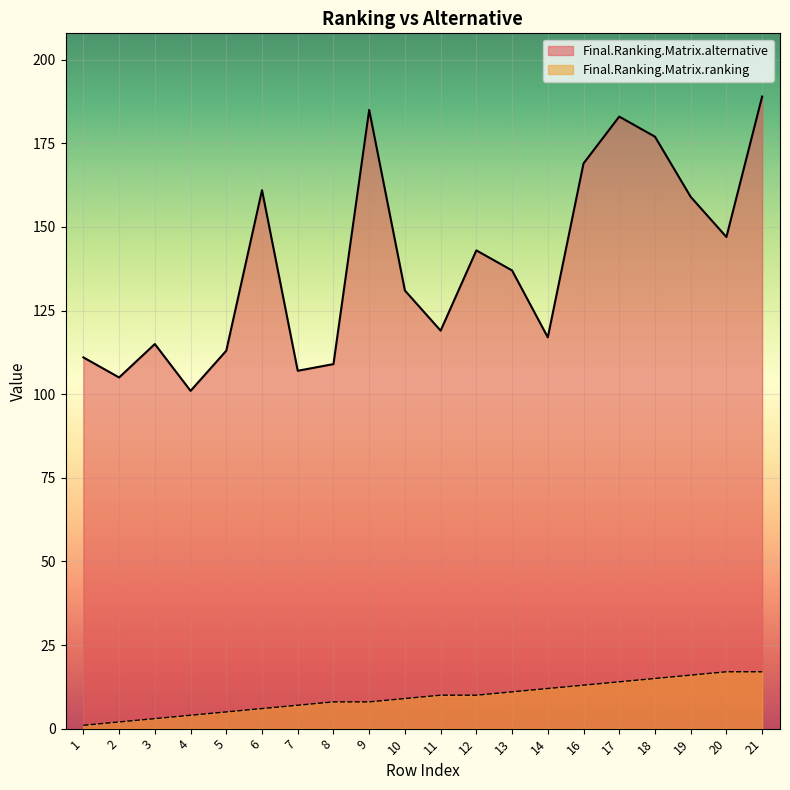

What is the value of the Final.Ranking.Matrix.alternative point at the 10th from the left?

131